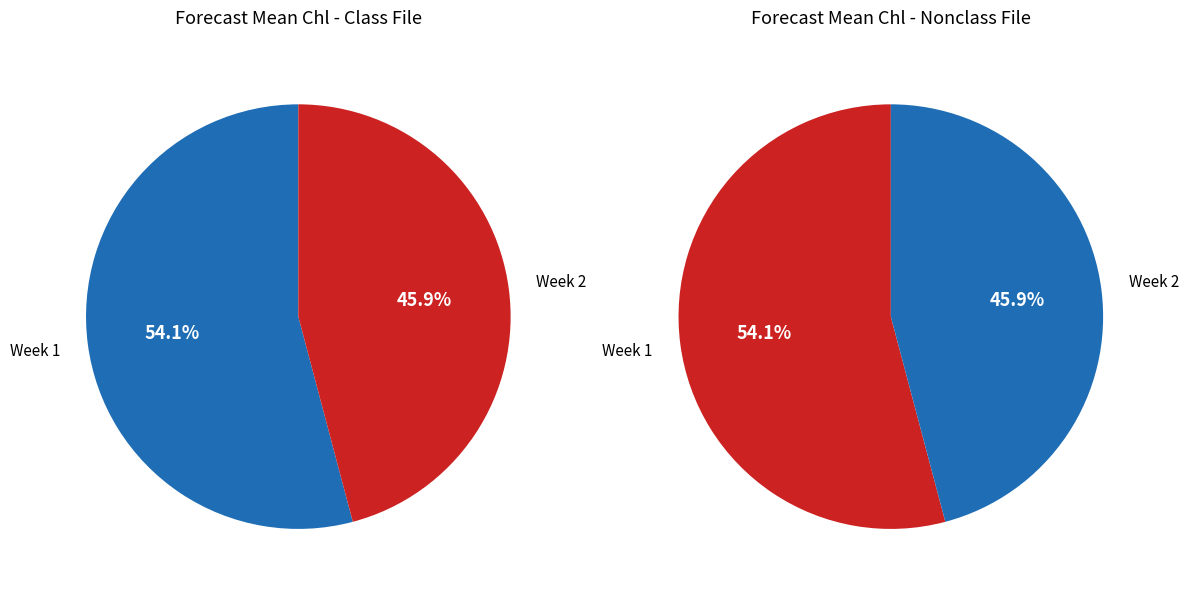

Is there a majority slice in this chart?

Yes